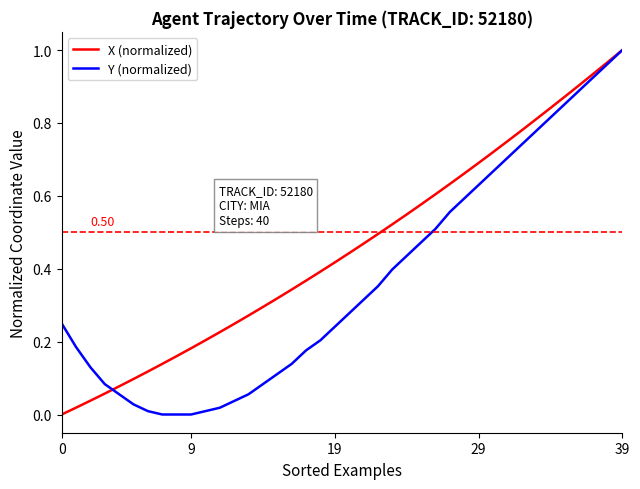

Is this an area chart (filled region under the line)?

No